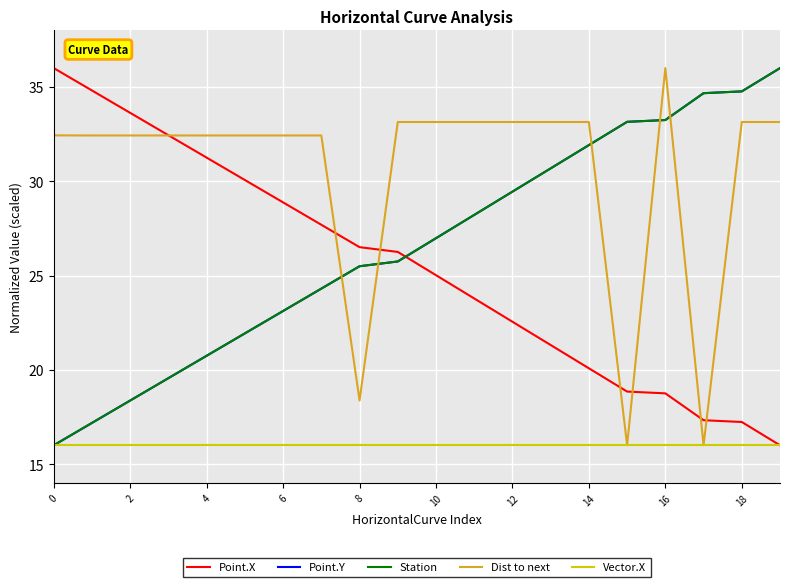

How many series are shown in this chart?

5